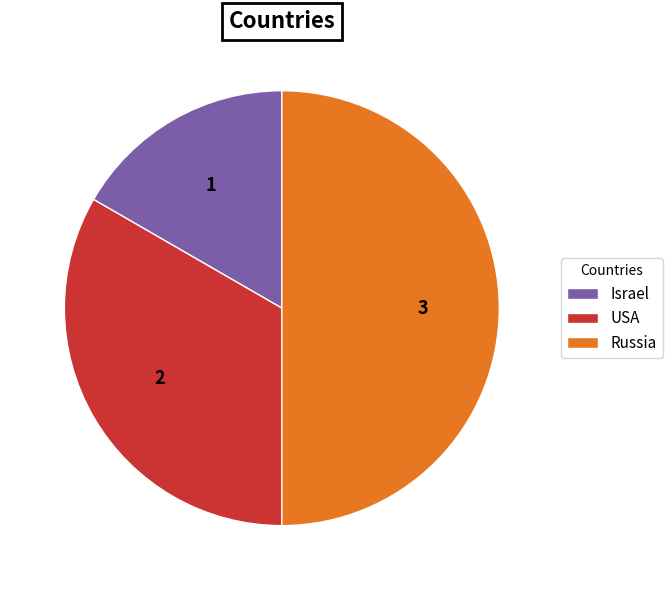

Is the sum of USA and Russia greater than half?

Yes